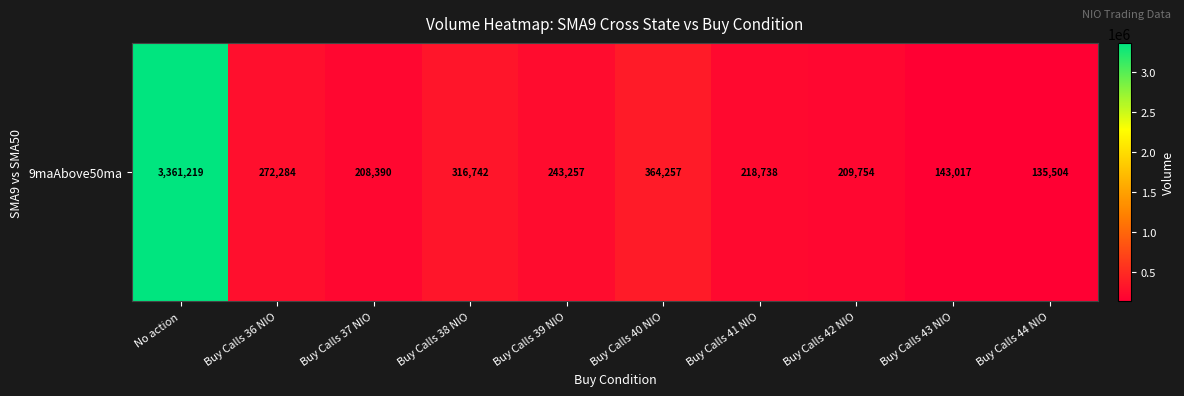

Approximately how many times larger is the value at No action compared to Buy Calls 43 NIO?

23.5